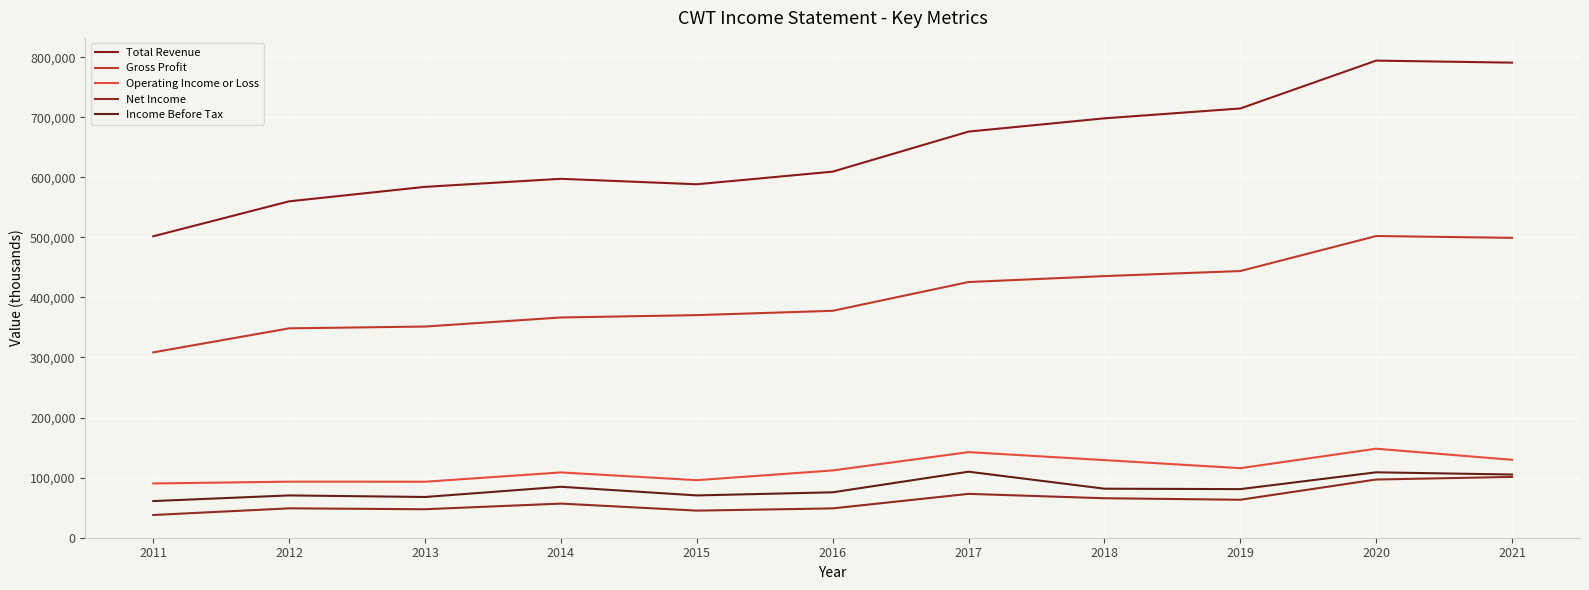

The Operating Income or Loss series shows 132951 at 2015. True or false?

False